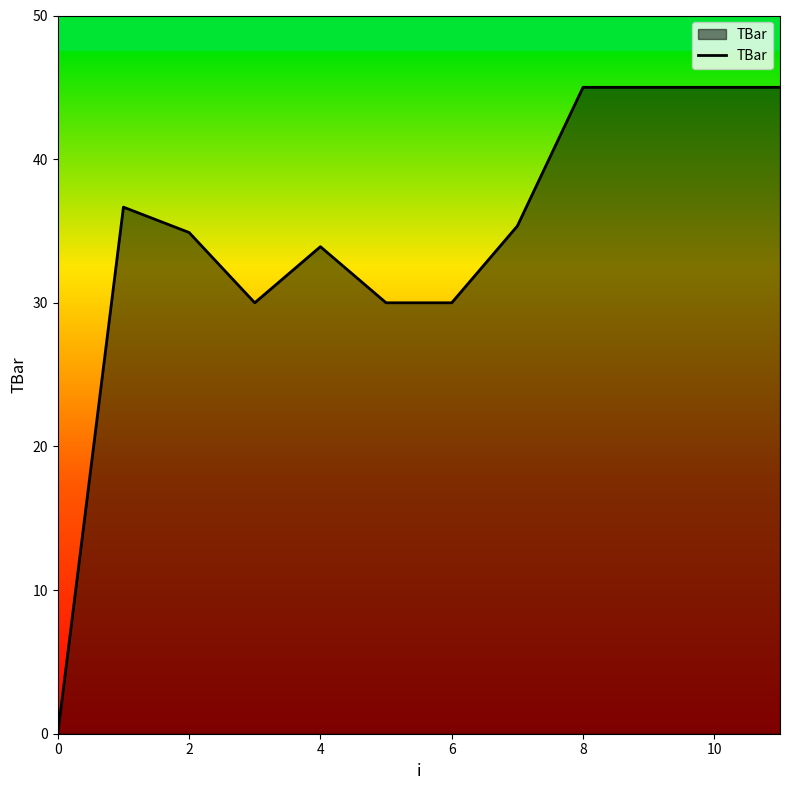

What is the difference between the maximum and minimum values?

45.0